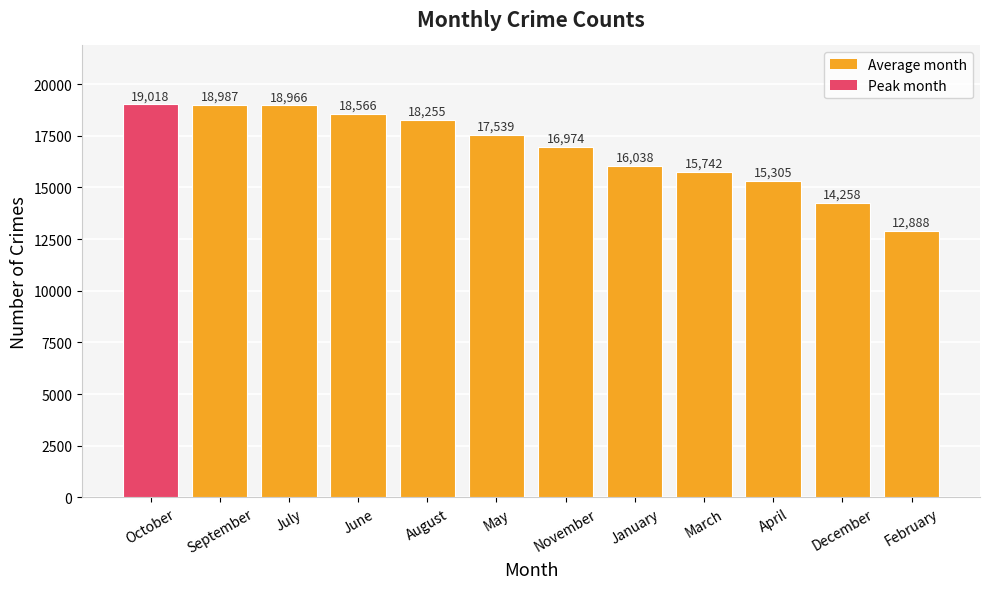

Between December and September, which is larger?

September